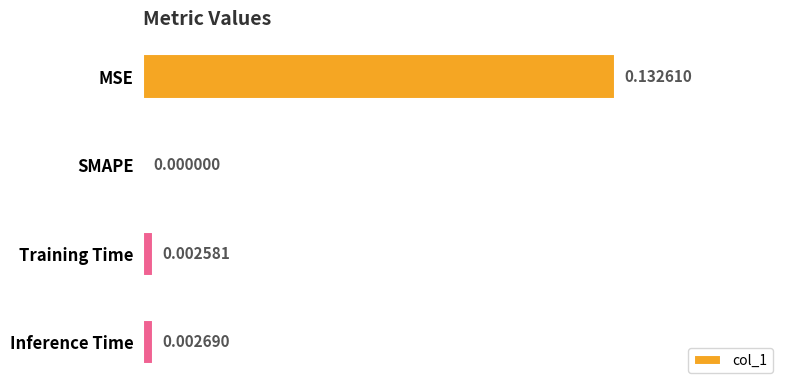

Where is the data nearest to the value 0?

SMAPE